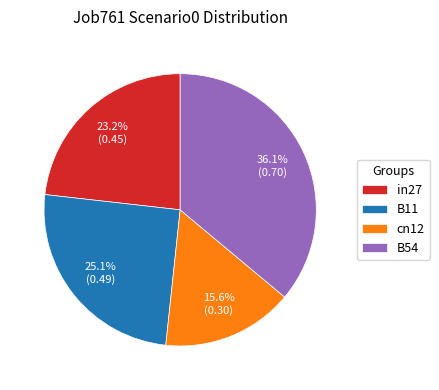

Is the sum of in27 and B11 greater than half?

No